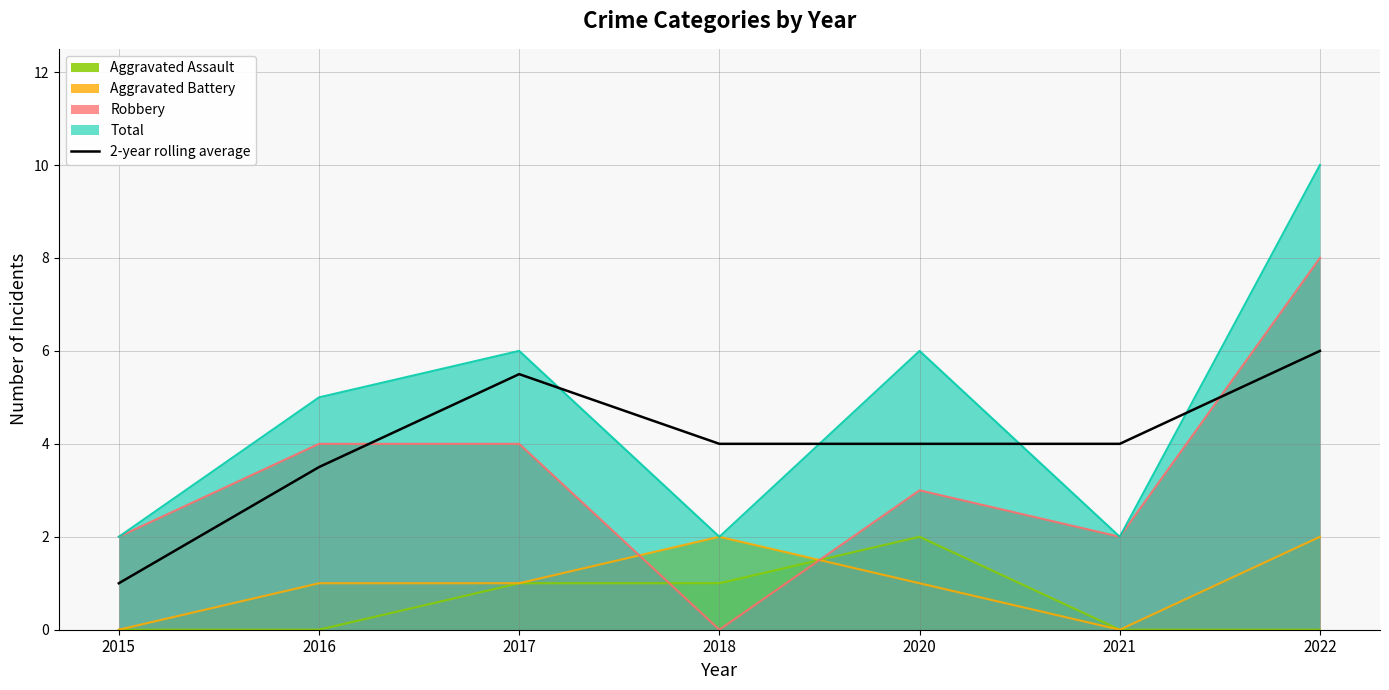

Rank the categories by value from lowest to highest.

2015, 2016, 2018, 2020, 2021, 2017, 2022